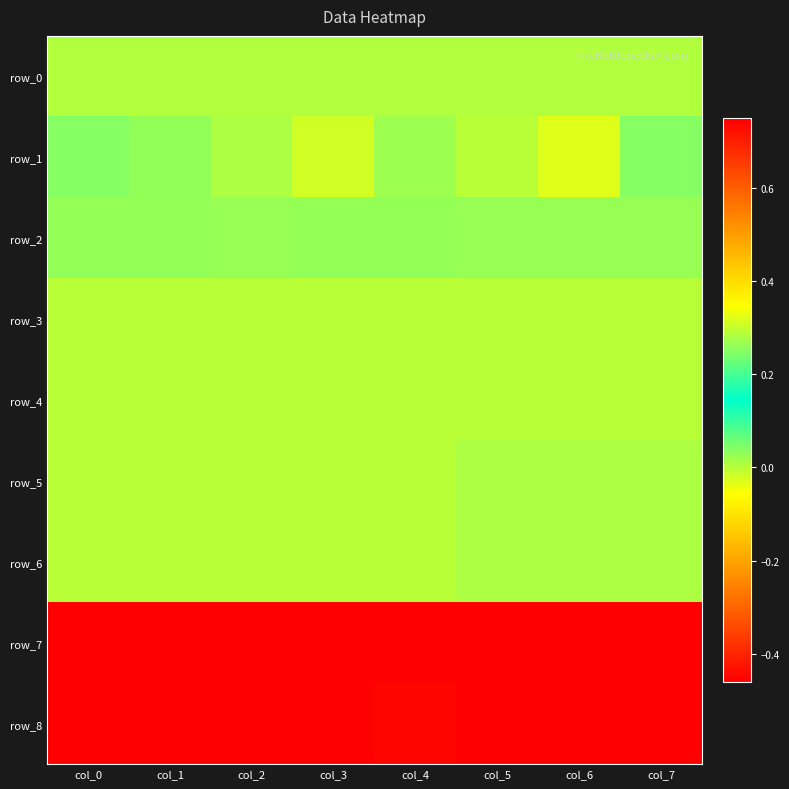

Which series has the widest spread of values?

row_1